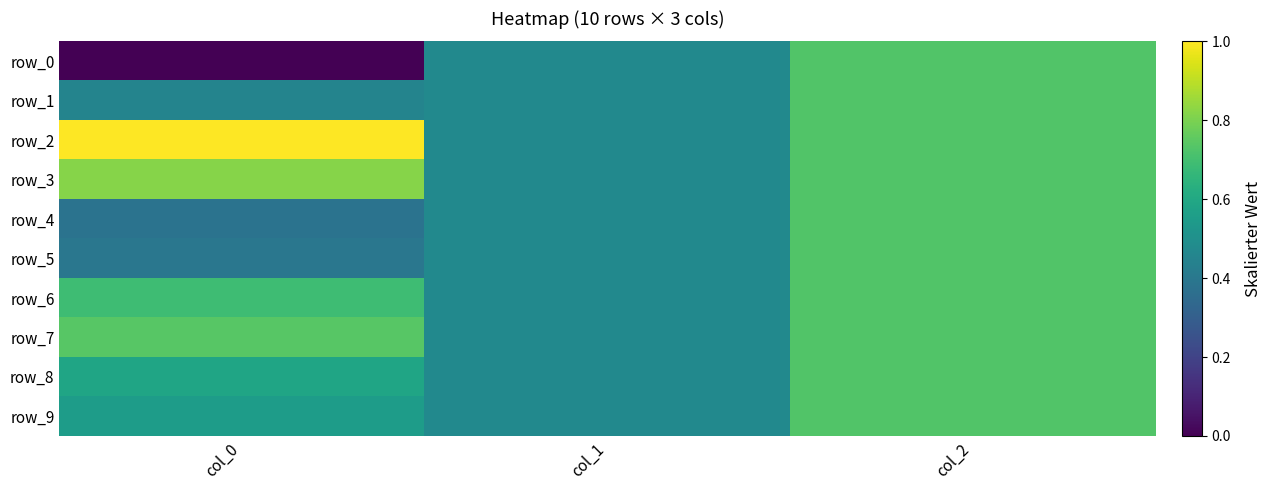

The row_3 series shows 0.7 at col_2. True or false?

True